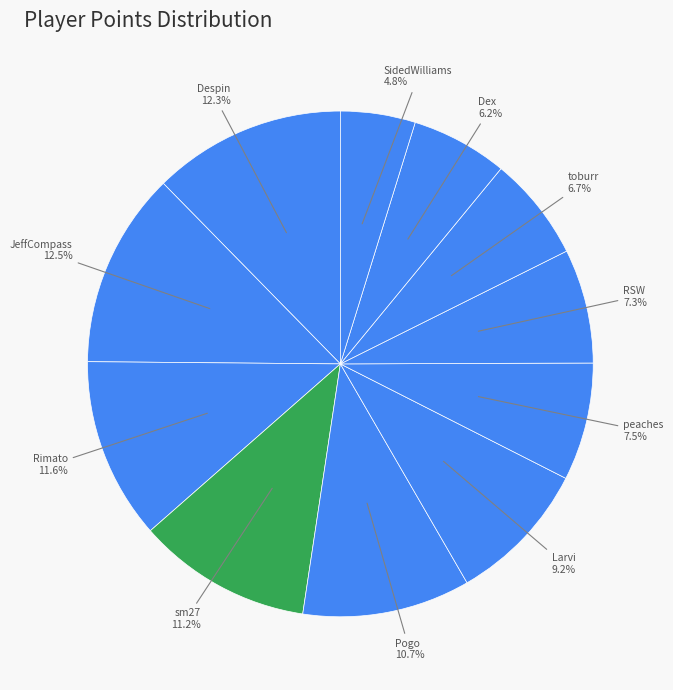

Count the number of slices in the pie.

11